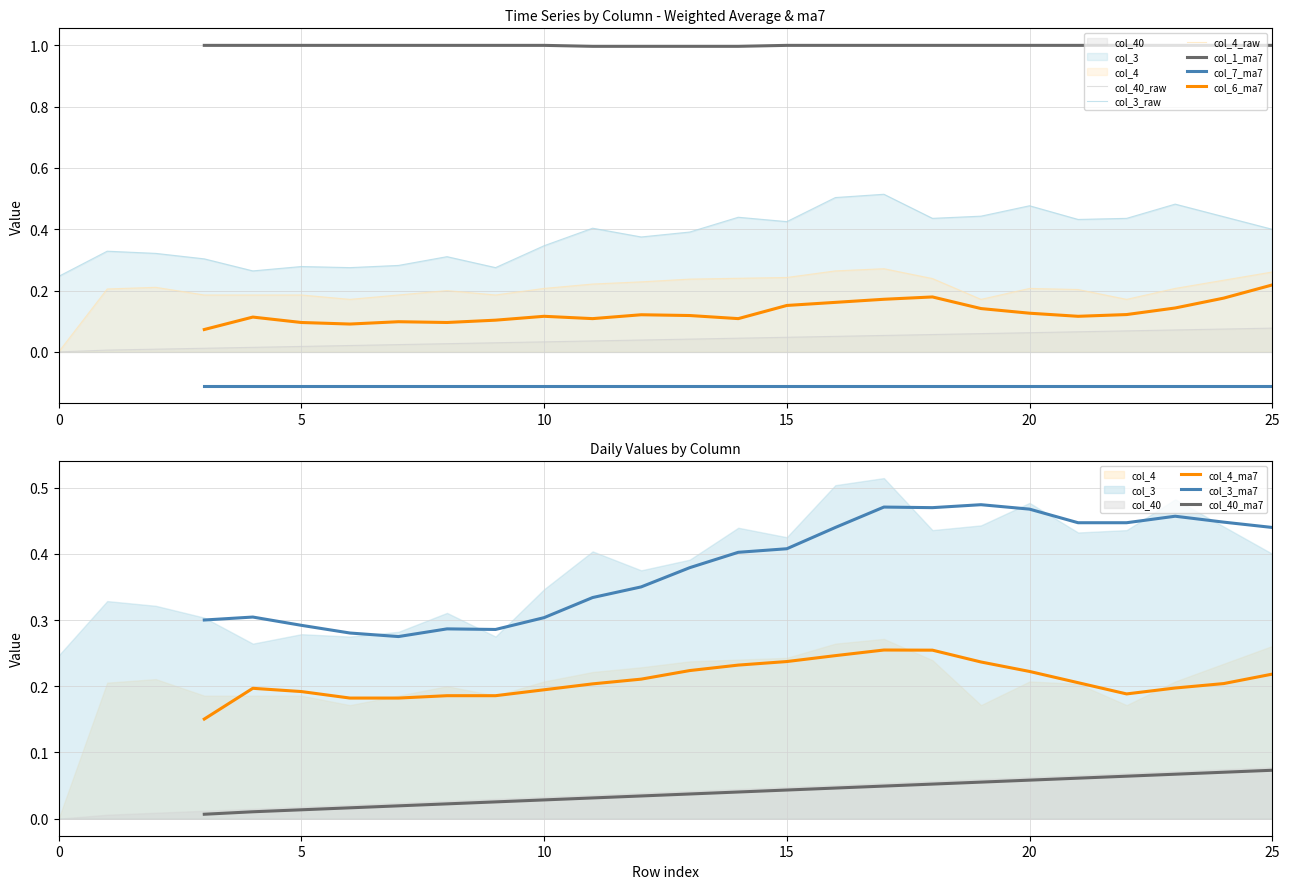

At 22, list the series in order from smallest to largest.

col_40, col_4, col_3